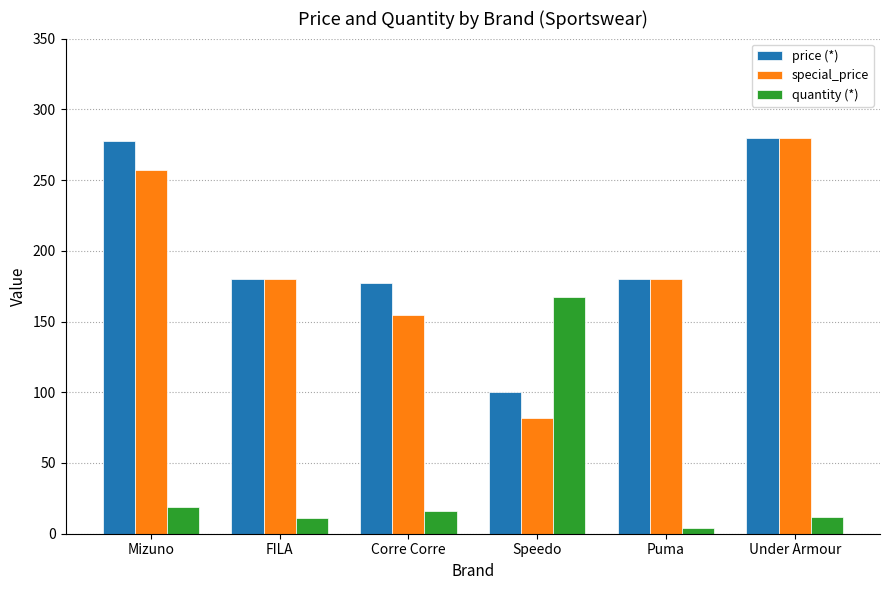

At Speedo, list the series in order from smallest to largest.

special_price, price (*), quantity (*)